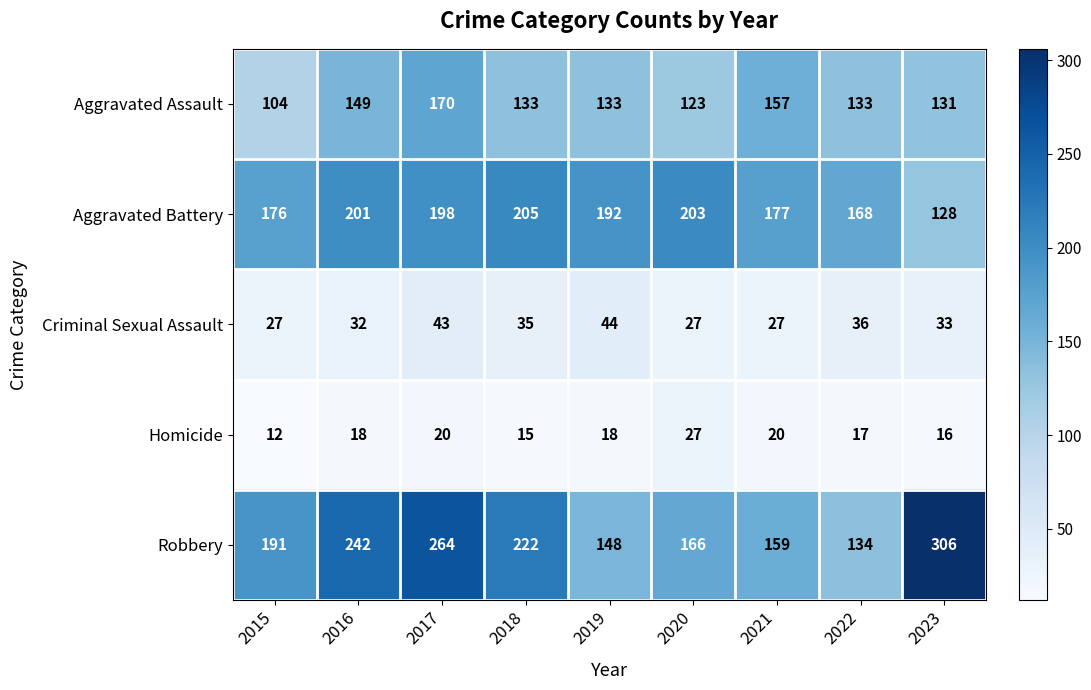

What is the average value of the Homicide series?

18